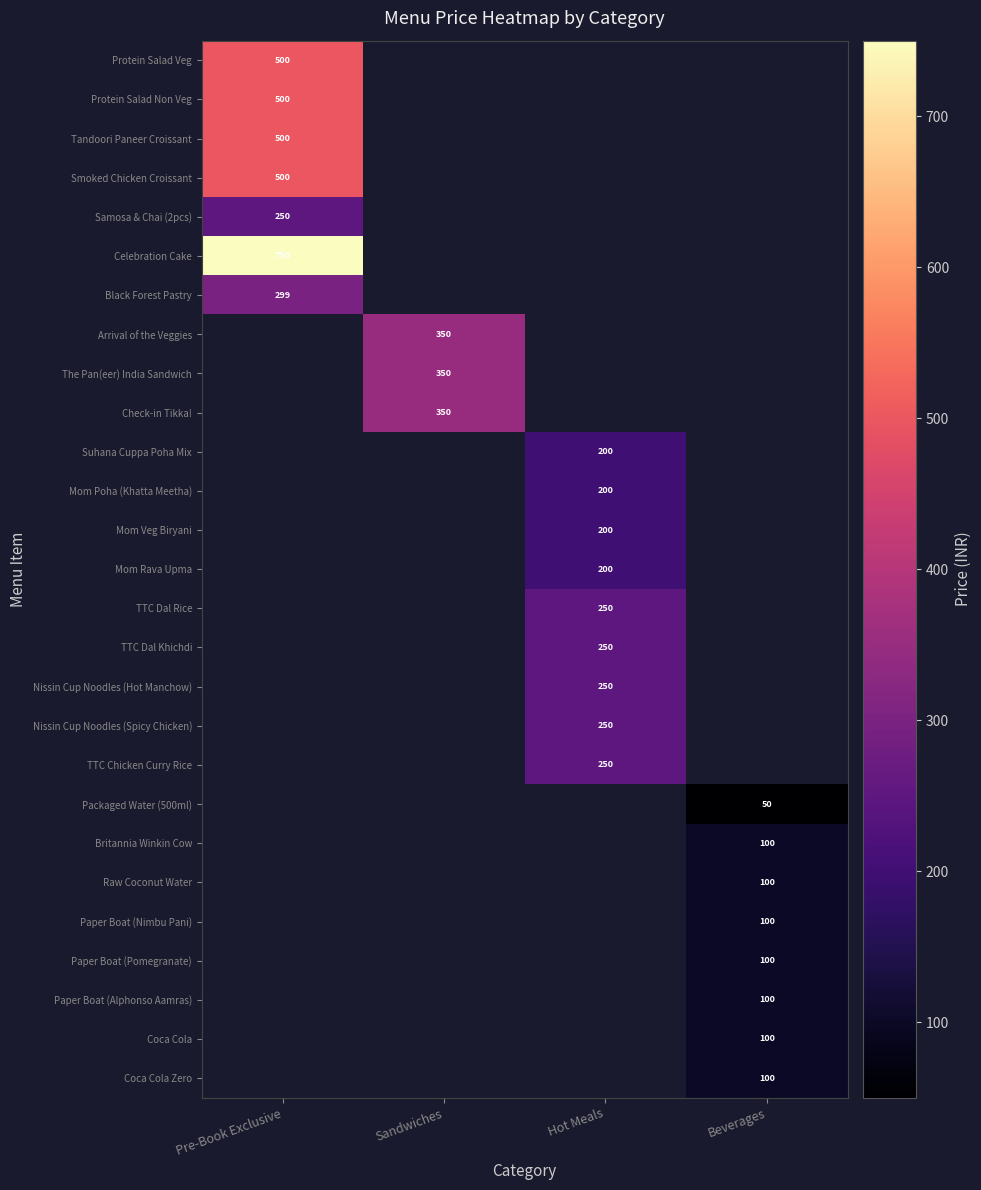

At how many categories does at least one series exceed 661?

1